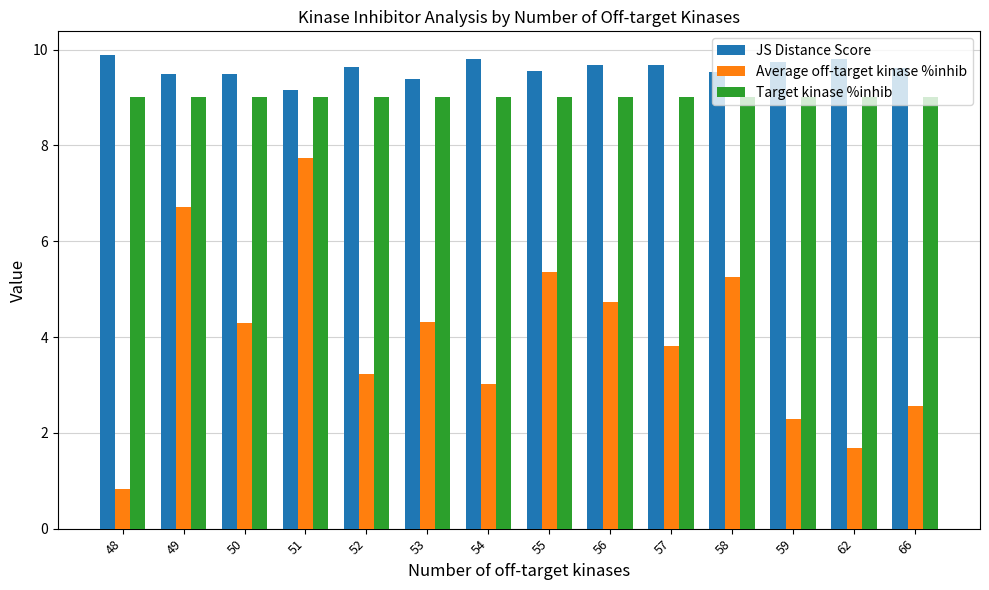

Rank the series by their maximum value, from highest to lowest.

JS Distance Score, Target kinase %inhib, Average off-target kinase %inhib